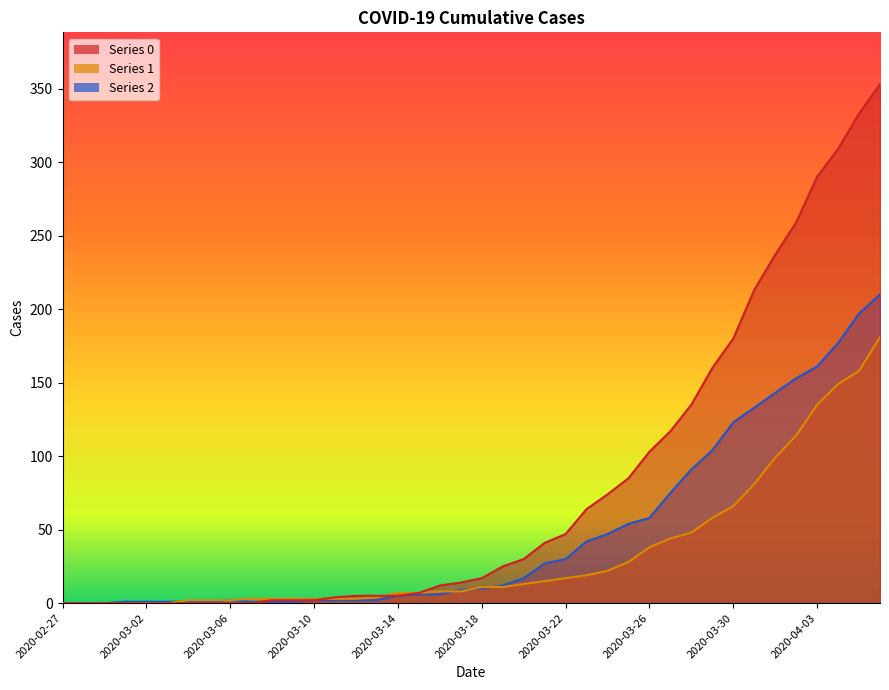

How many distinct data groups are displayed?

3